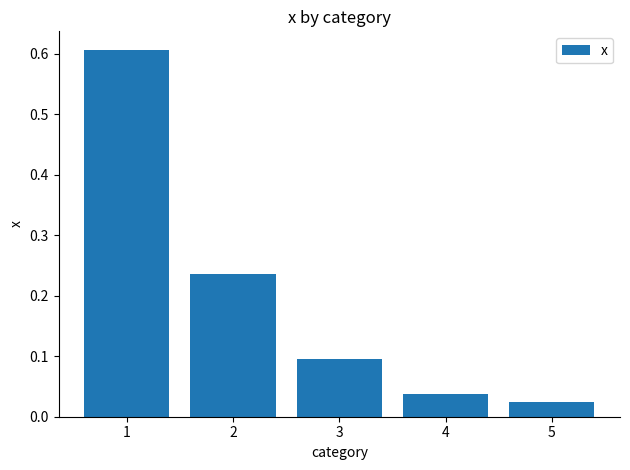

At which category does the chart reach its minimum across all series?

5